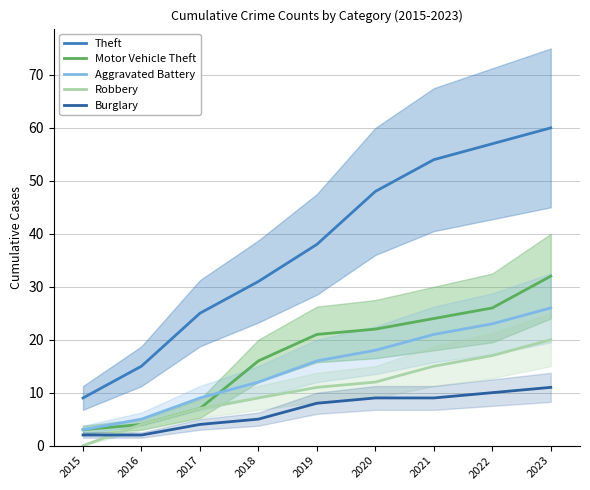

At which category does the chart reach its minimum across all series?

2015